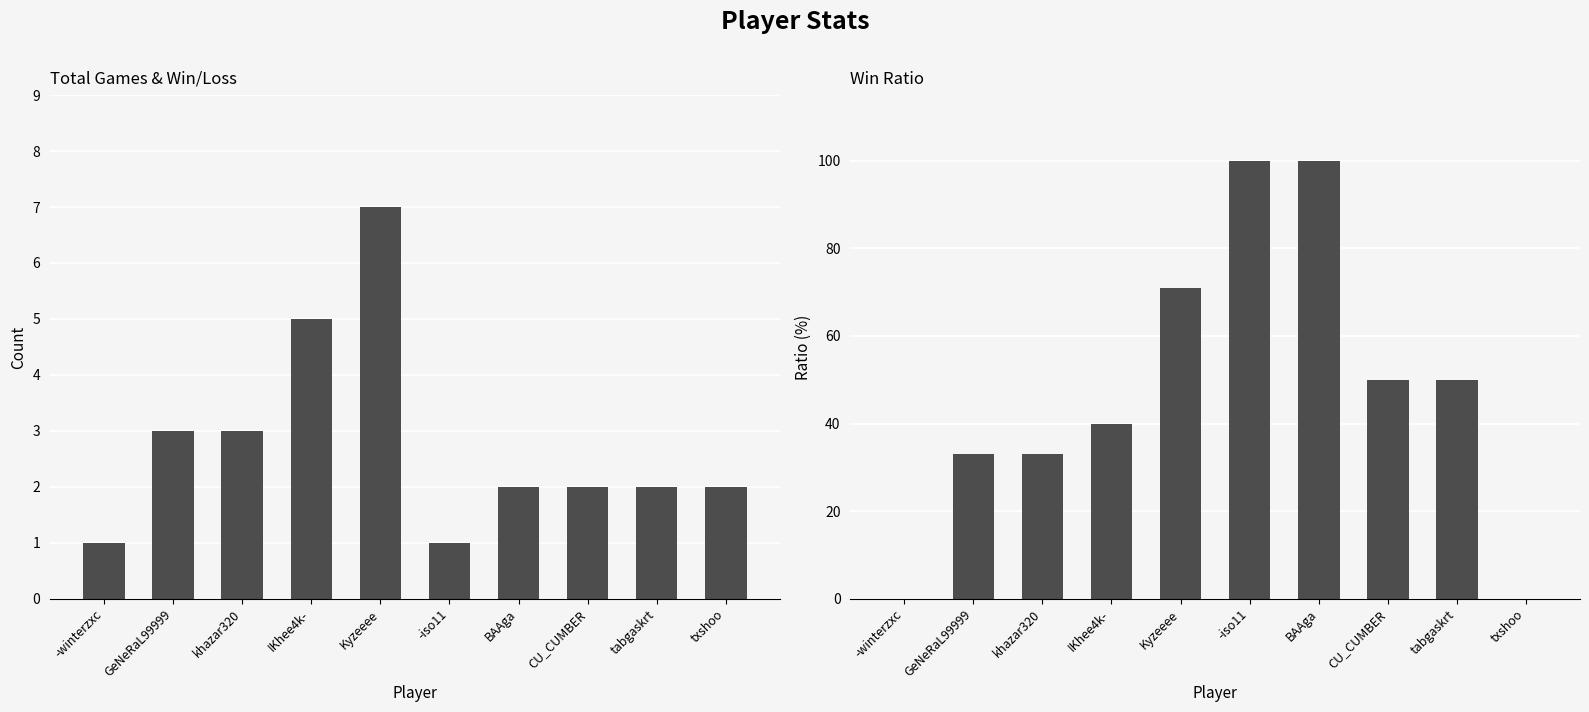

Read the Total value at khazar320.

3